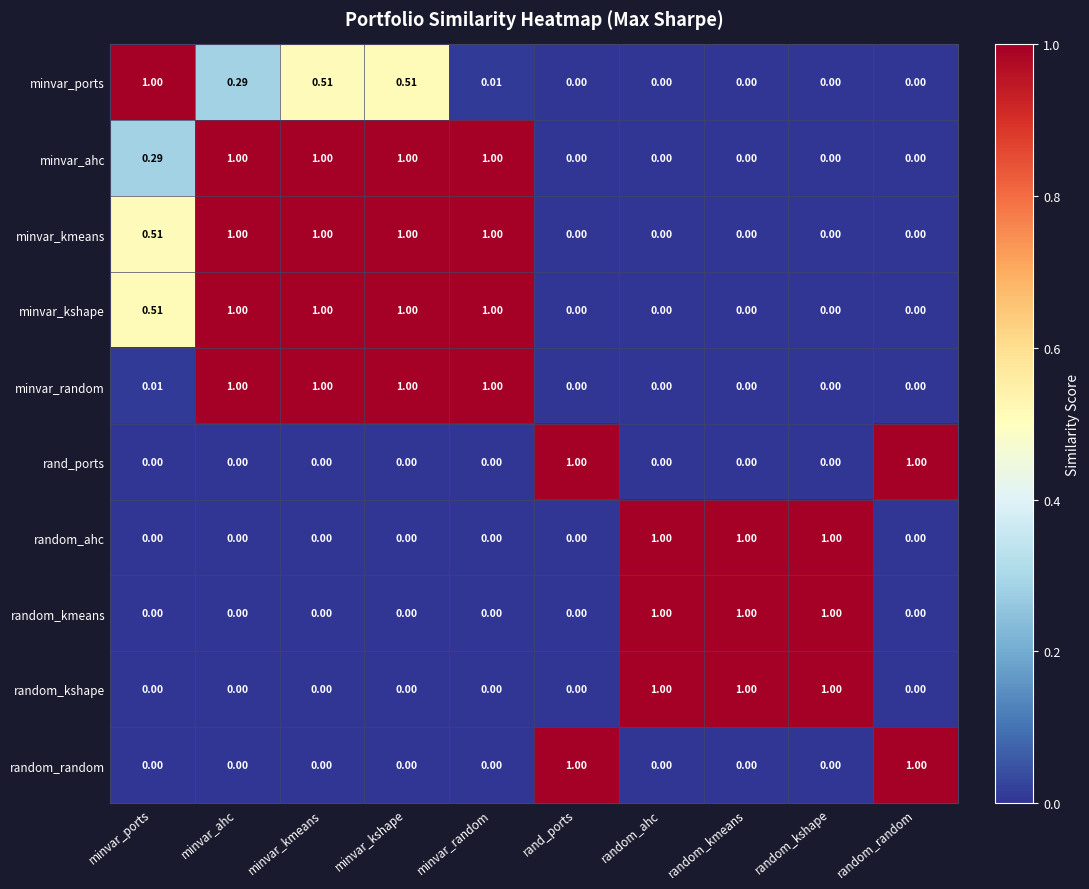

Is the value of random_kmeans at random_kmeans greater than the value of rand_ports at minvar_kshape?

Yes